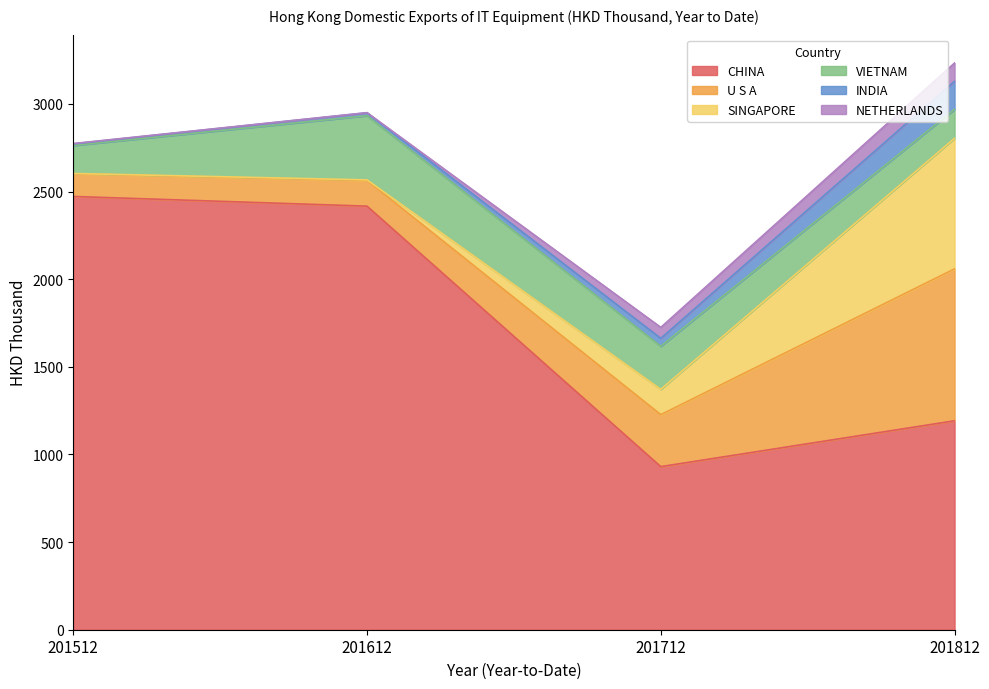

True or false: CHINA has more than 1 points higher than both neighbors.

False